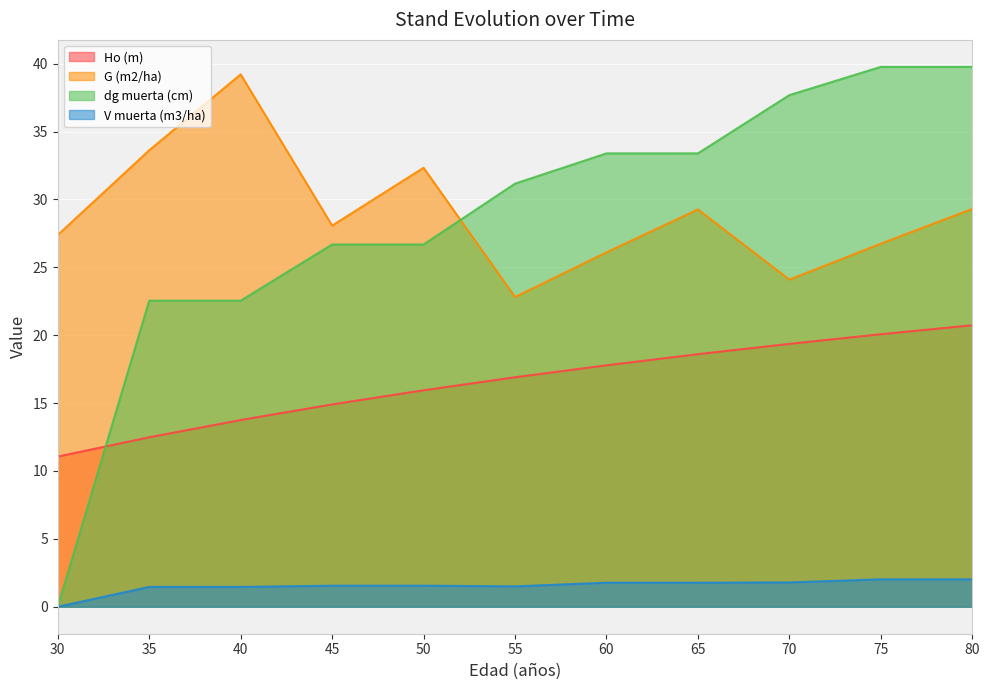

What is the spread (max minus min) of values at 30?

27.4